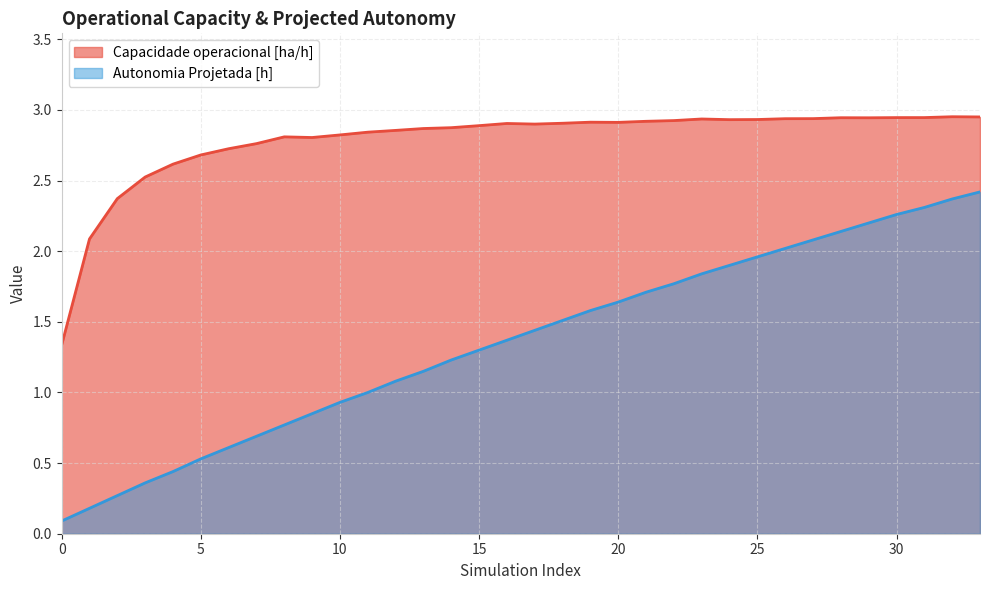

Rank the categories by Capacidade operacional [ha/h] value from highest to lowest.

32, 33, 31, 30, 28, 29, 27, 26, 23, 25, 24, 22, 21, 19, 20, 18, 16, 17, 15, 14, 13, 12, 11, 10, 8, 9, 7, 6, 5, 4, 3, 2, 1, 0